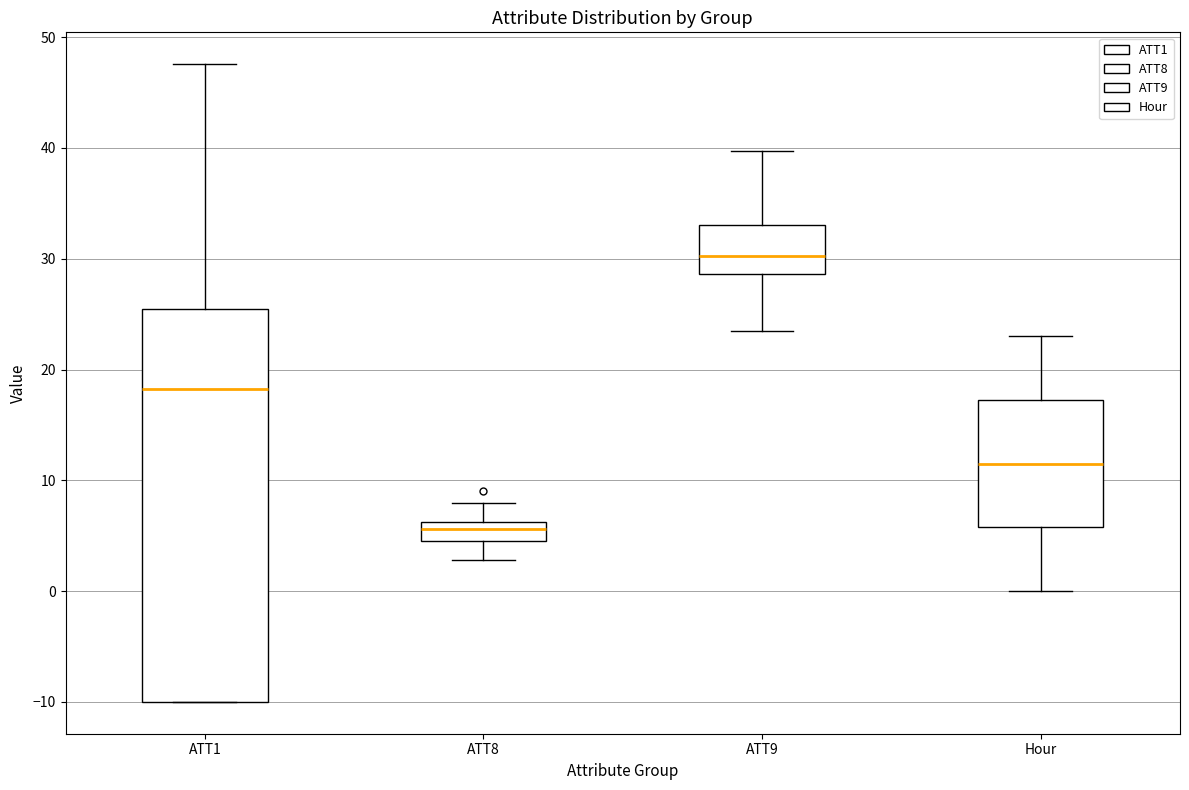

Reading left to right, transcribe this box plot: for each box, give where its median line is, the range the box spans, and where its two whiskers end, as read against the y-axis. The values are not printed on the chart, so give them approximately, as read against the axis.

ATT1: median 18, box -10 to 26, whiskers -10 to 48
ATT8: median 6 (inside the box), box 5 to 6, whiskers 3 to 8
ATT9: median 30, box 29 to 33, whiskers 23 to 40
Hour: median 12, box 6 to 17, whiskers 0 to 23